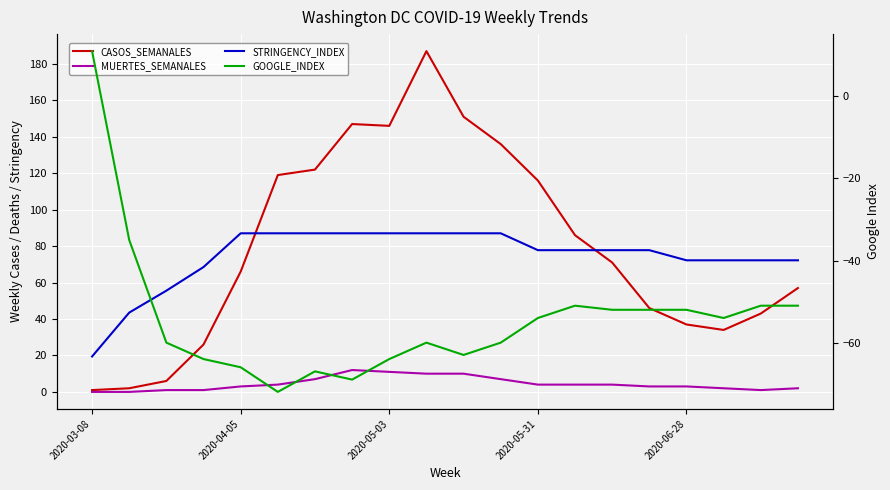

What is the difference between the maximum and minimum values in the STRINGENCY_INDEX series?

67.6